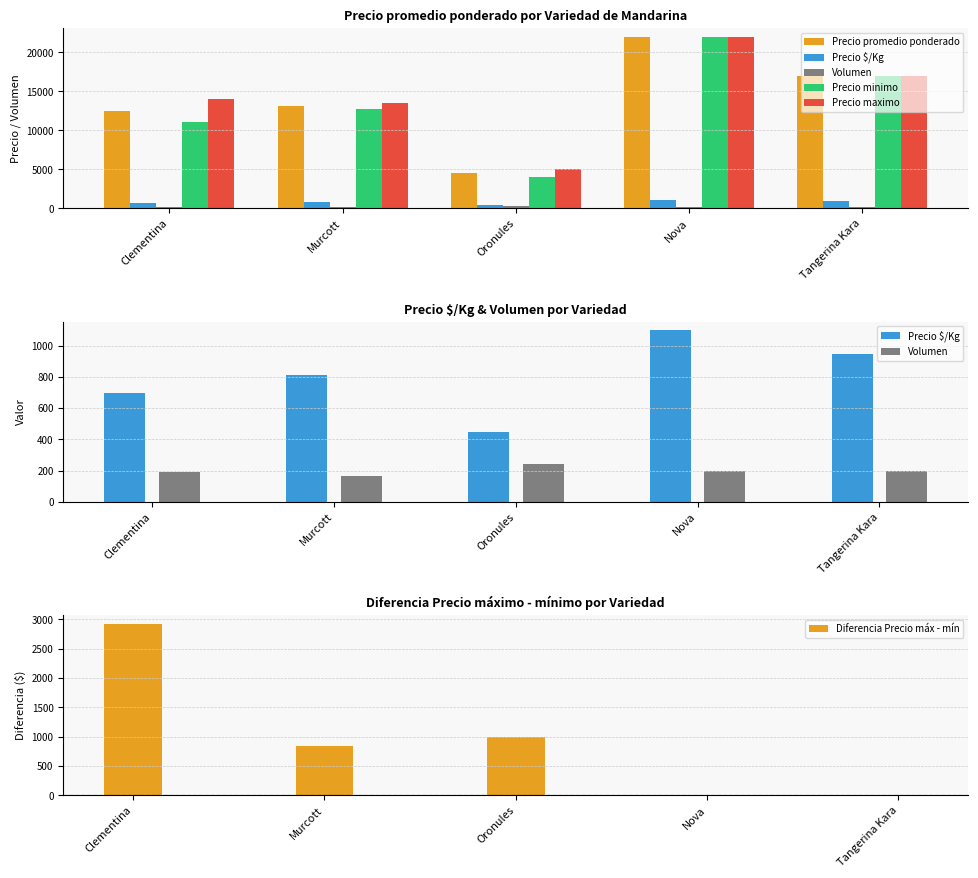

What is the value of the Precio promedio ponderado bar at the 2nd from the left?

13094